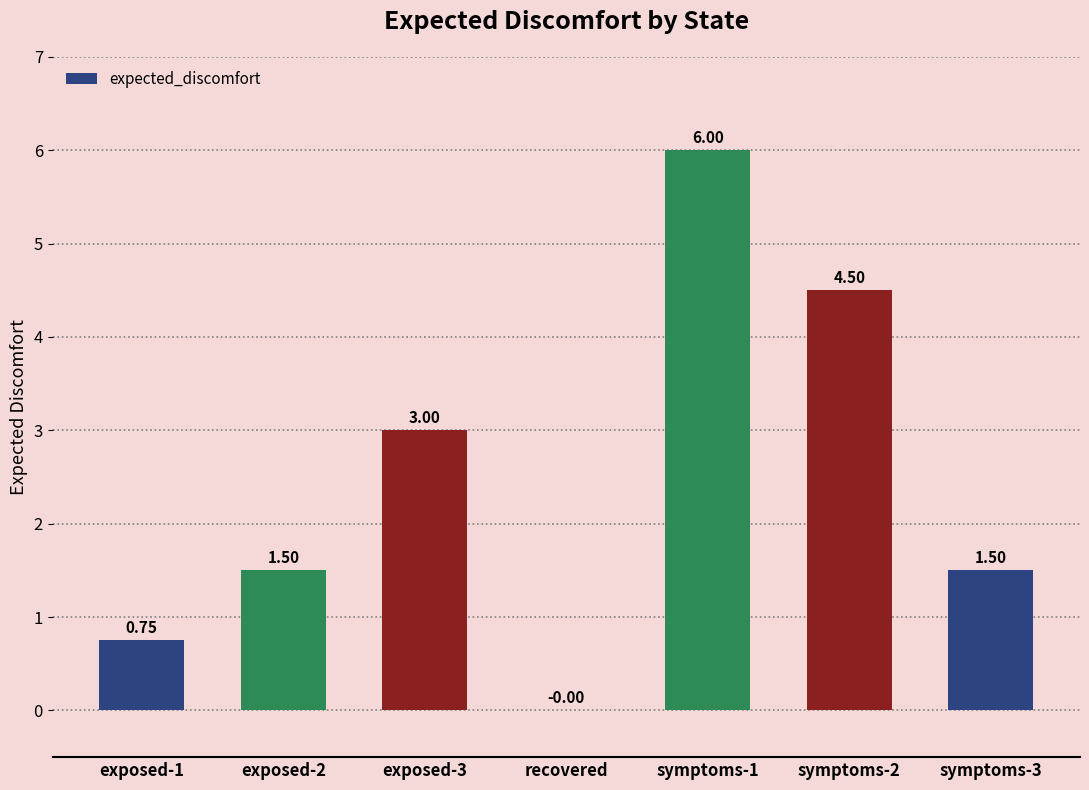

What is the sum of all values?

17.2